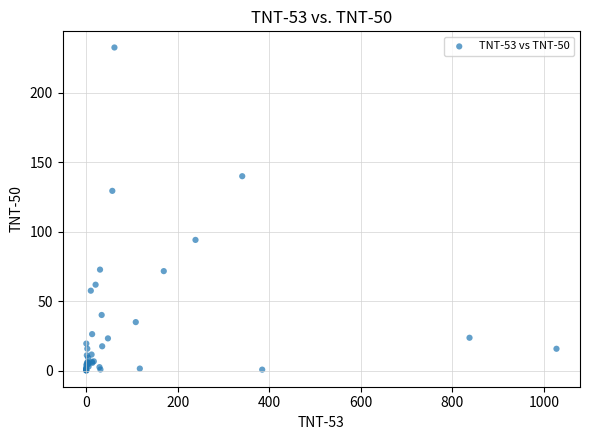

What Y value in the scatter plot is closest to 116?

129.3